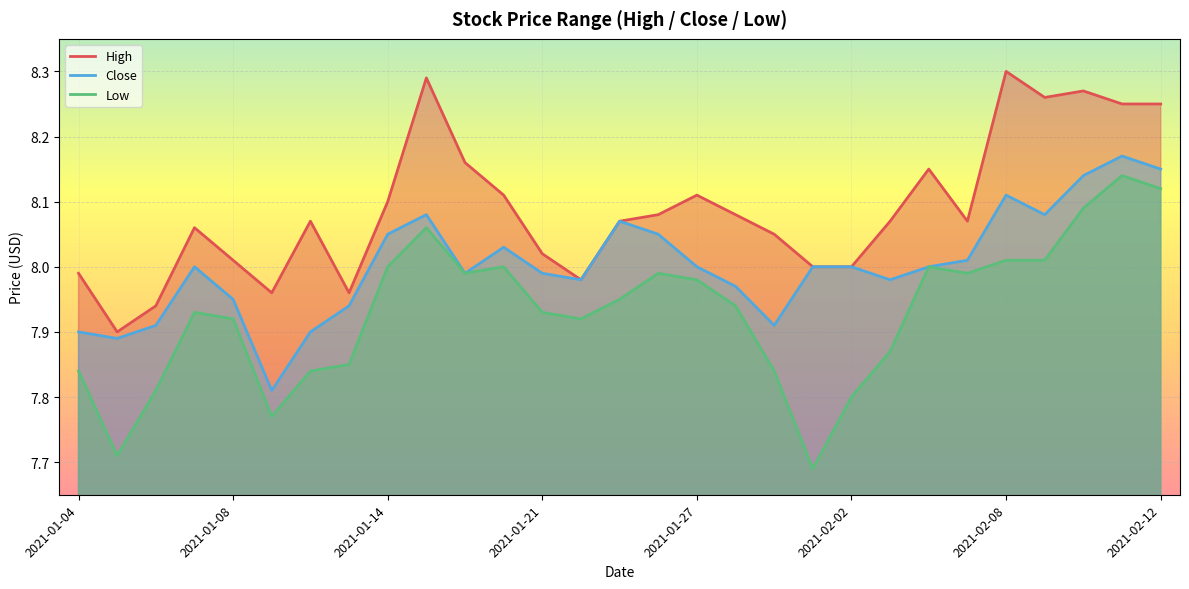

Which label corresponds to the largest value in the chart?

2021-02-08